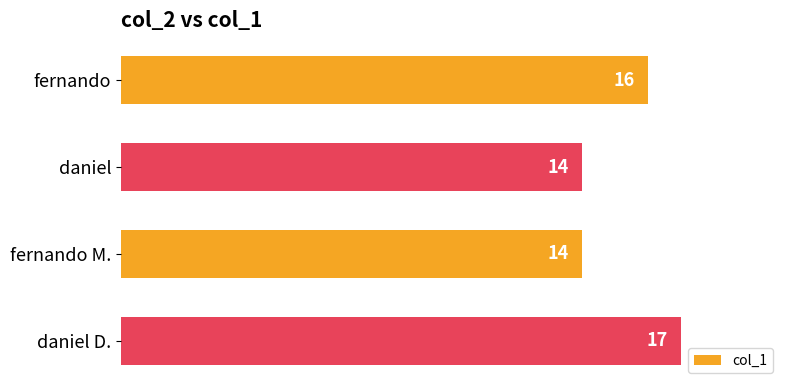

What is the sum of all values?

61